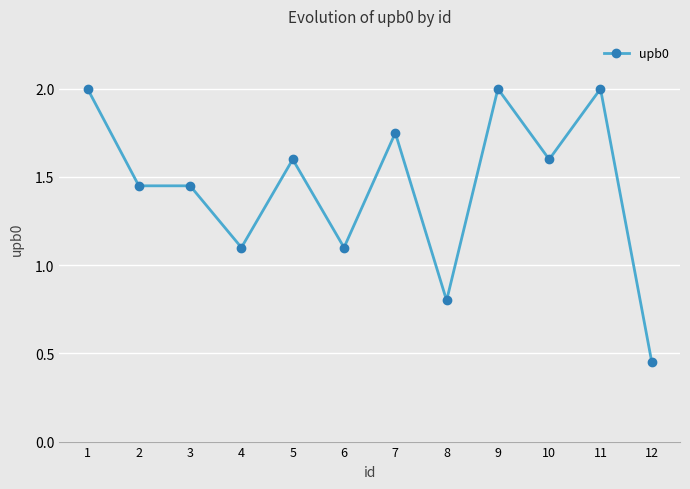

The value at 8 is 0.8. True or false?

True